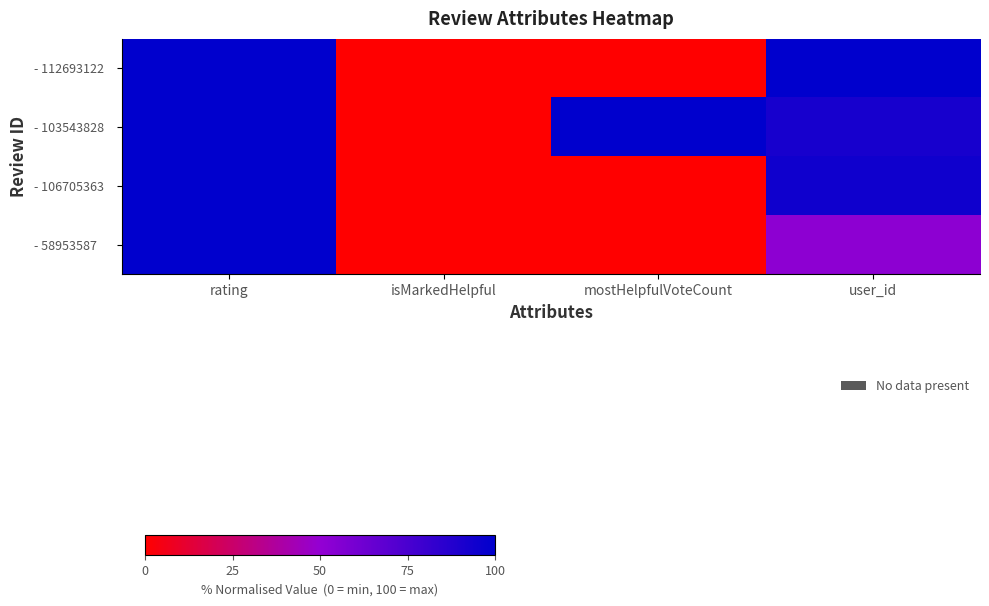

Reading right to left, transcribe all the data shown in this chart.

- 112693122: user_id=100.0	mostHelpfulVoteCount=0.0	isMarkedHelpful=0.0	rating=100.0
- 103543828: user_id=91.9	mostHelpfulVoteCount=100.0	isMarkedHelpful=0.0	rating=100.0
- 106705363: user_id=94.7	mostHelpfulVoteCount=0.0	isMarkedHelpful=0.0	rating=100.0
- 58953587: user_id=52.3	mostHelpfulVoteCount=0.0	isMarkedHelpful=0.0	rating=100.0